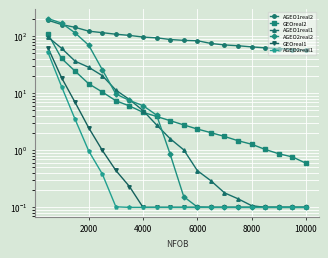

What is the smallest value displayed?

0.1